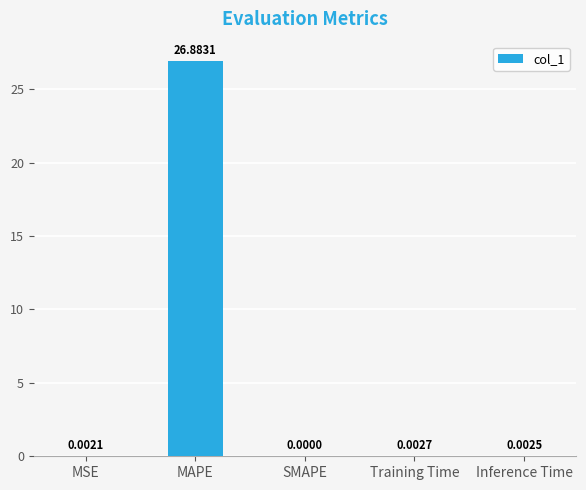

Where is the data nearest to the value 13?

Training Time